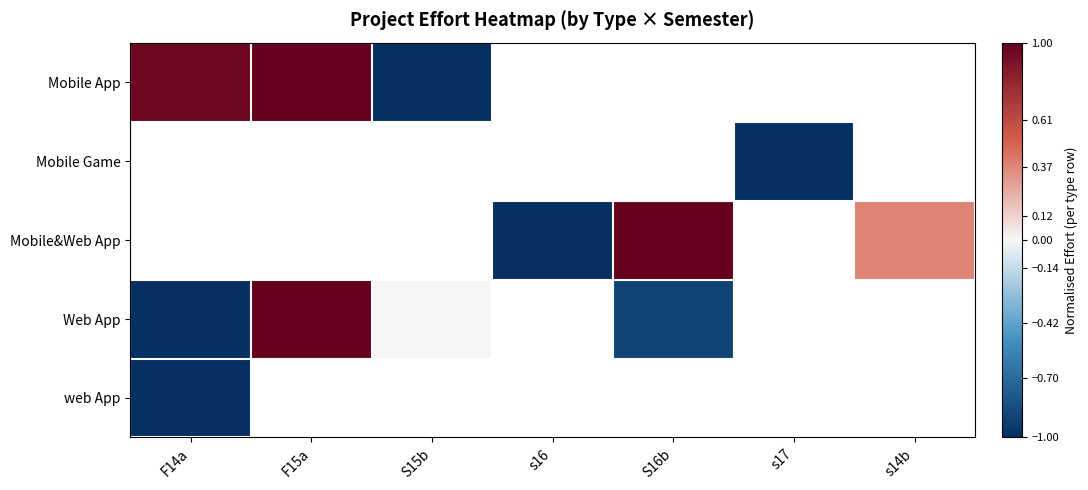

Rank the series by their maximum value, from highest to lowest.

Mobile App, Mobile Game, Mobile&Web App, Web App, web App